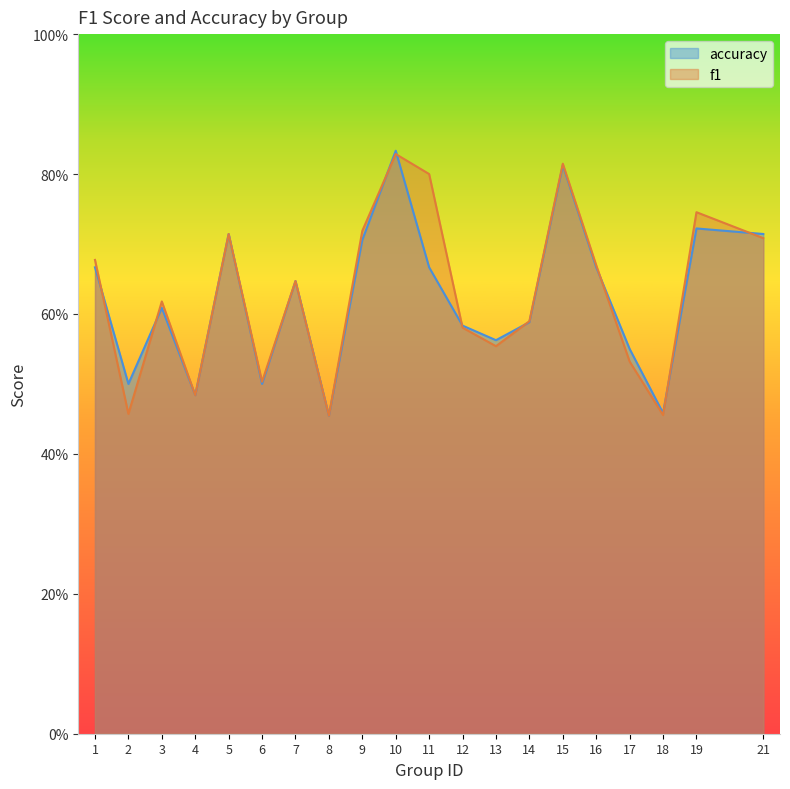

What is the smallest value displayed?

0.5